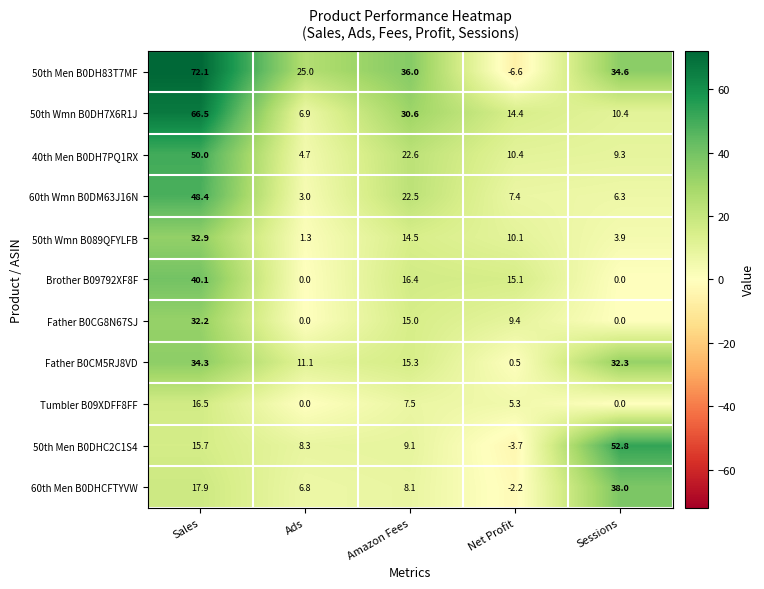

What is the total value across all series at Sales?

426.6